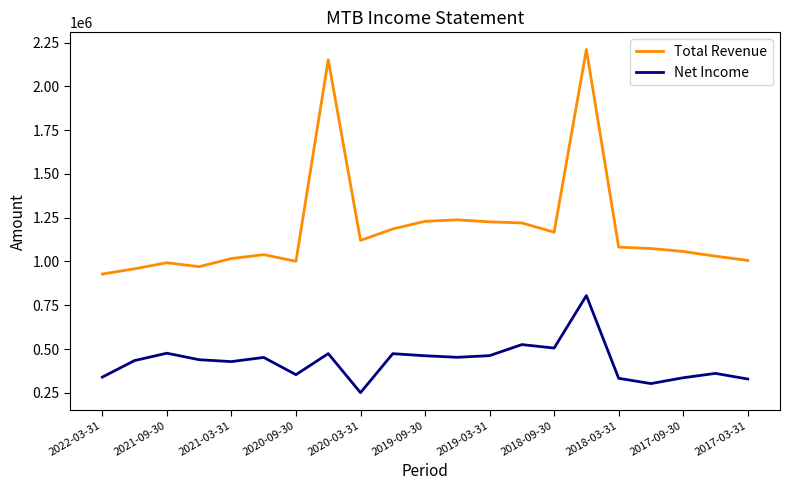

True or false: Net Income and Total Revenue intersect in this chart.

False